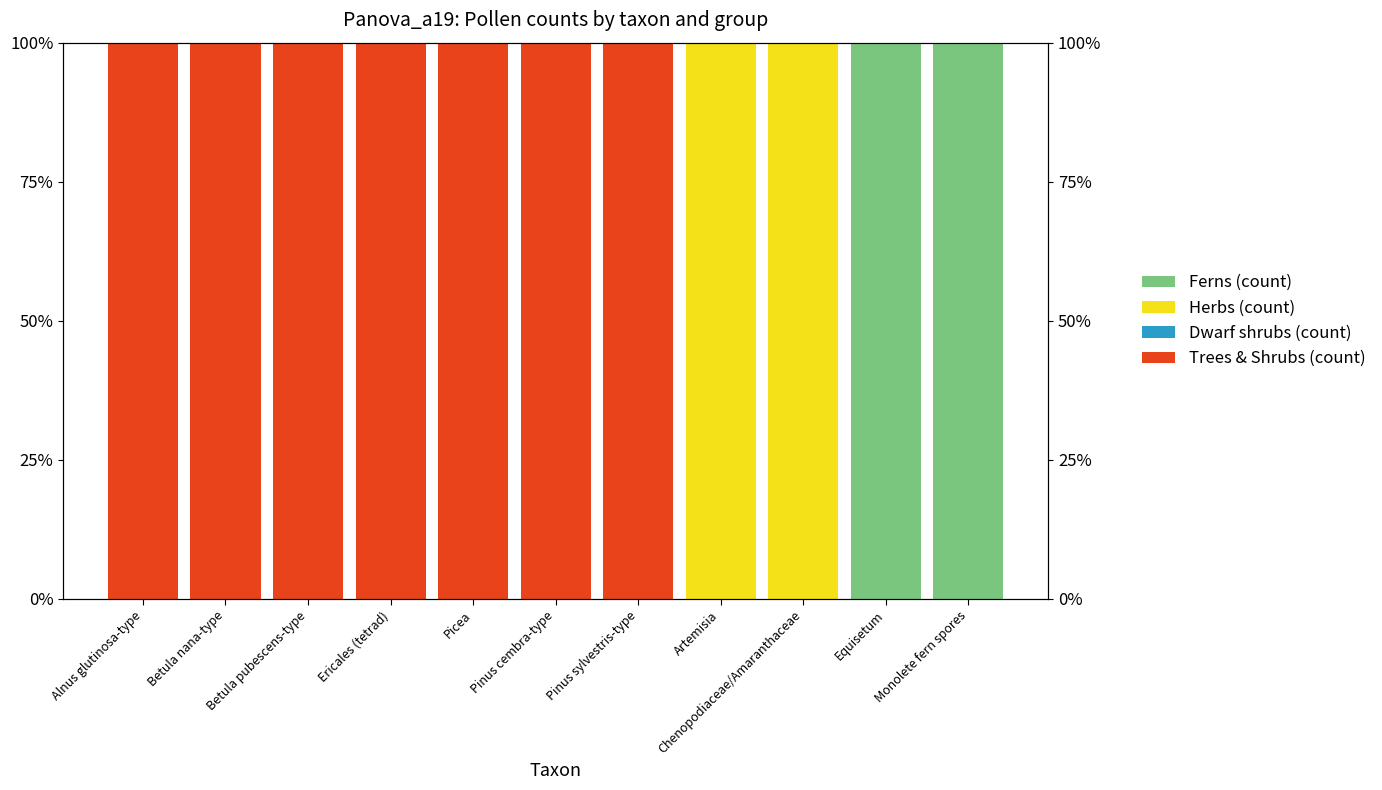

Rank the series at Betula nana-type from highest to lowest value.

Trees & Shrubs (count), Dwarf shrubs (count), Herbs (count), Ferns (count)